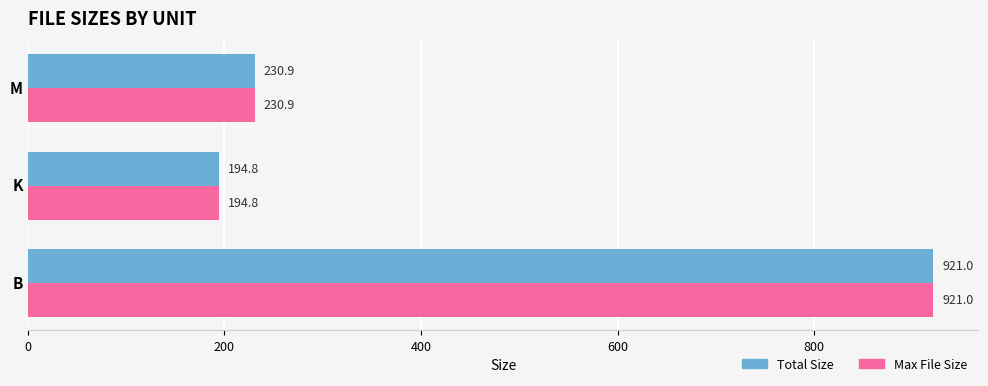

What is the difference between the Total Size values at B and M?

690.1